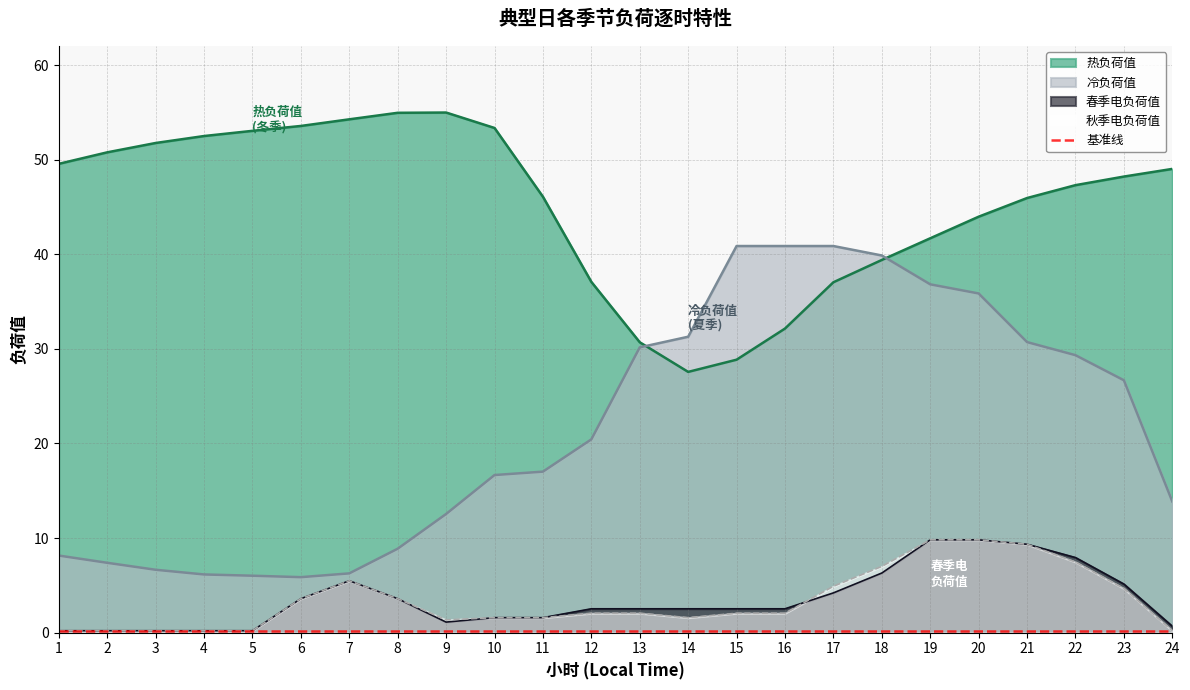

At which category is the sum across all series the highest?

20